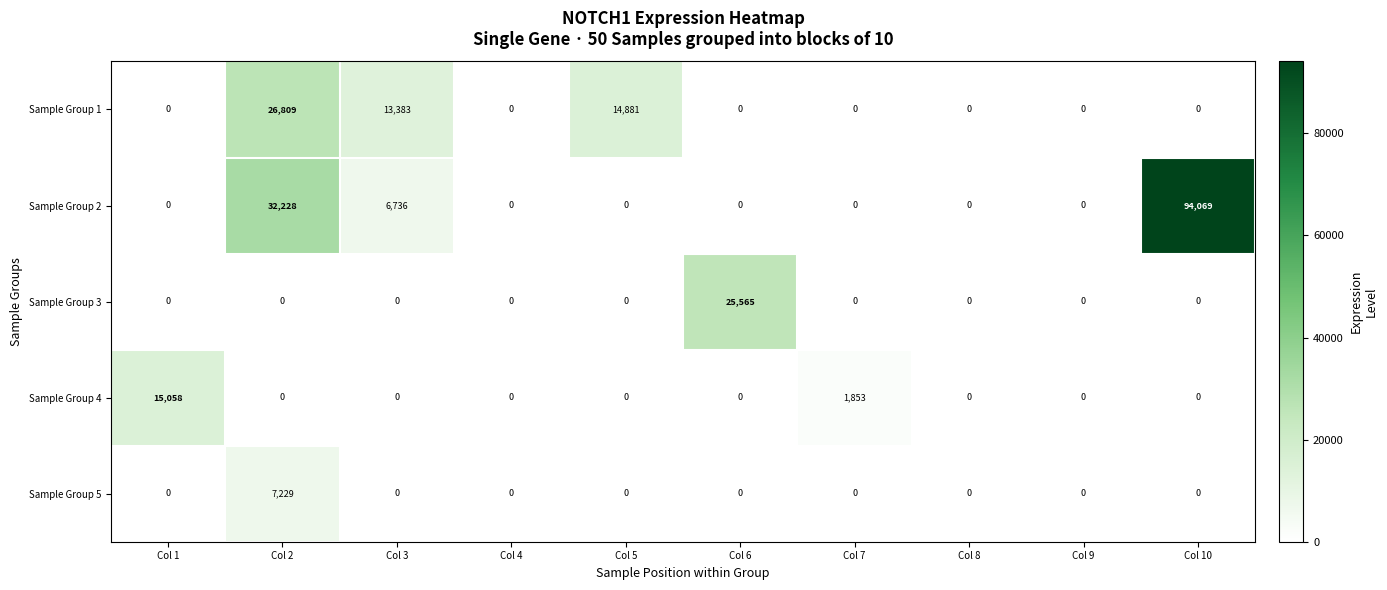

True or false: Sample Group 1 has a value of -17652 at Col 4.

False